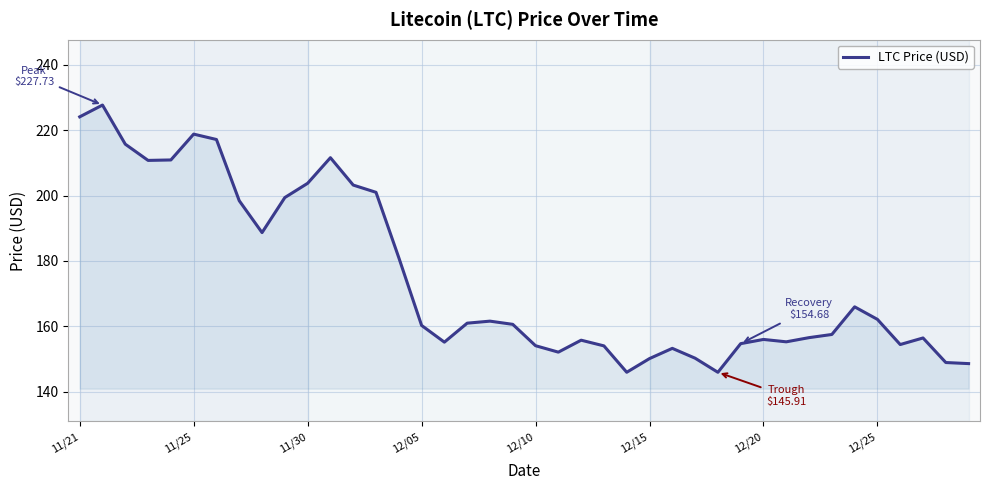

What is the smallest value displayed?

145.9